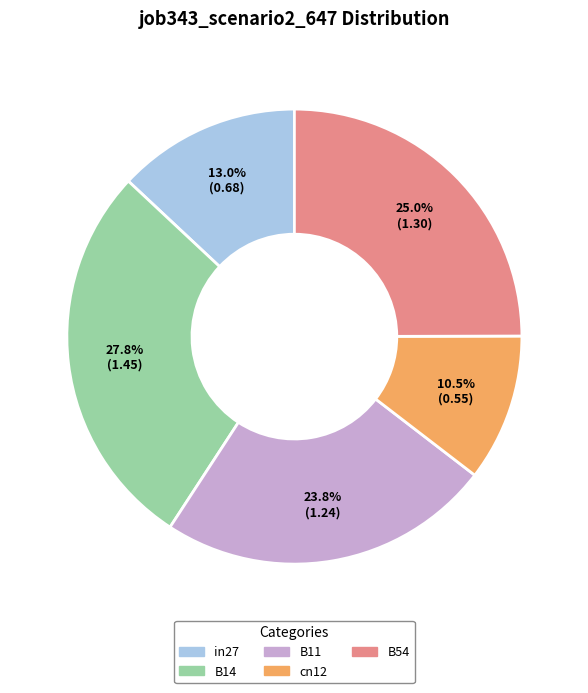

Which category has the smallest portion of the pie?

cn12